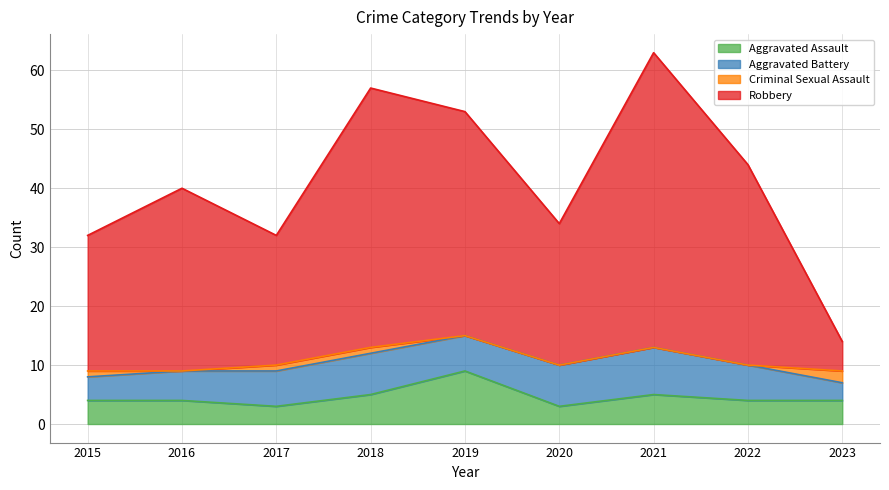

At which label does Aggravated Assault reach its peak?

2019